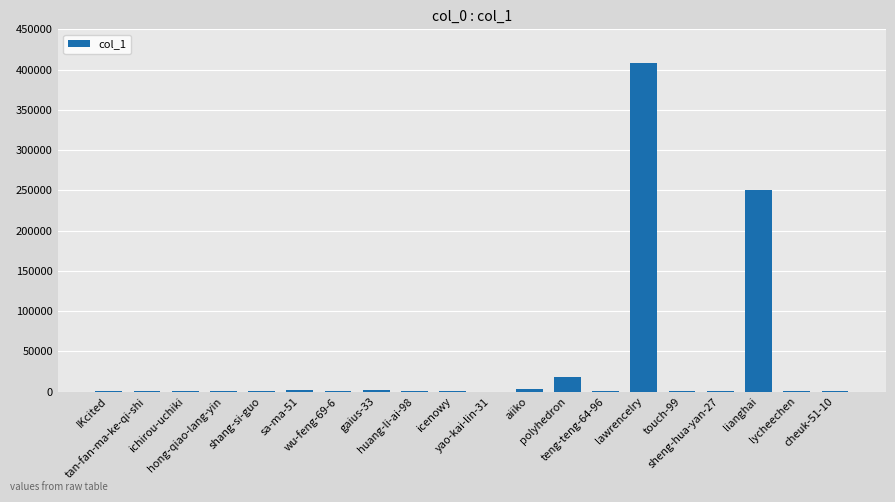

What is the maximum value shown in the chart?

408396